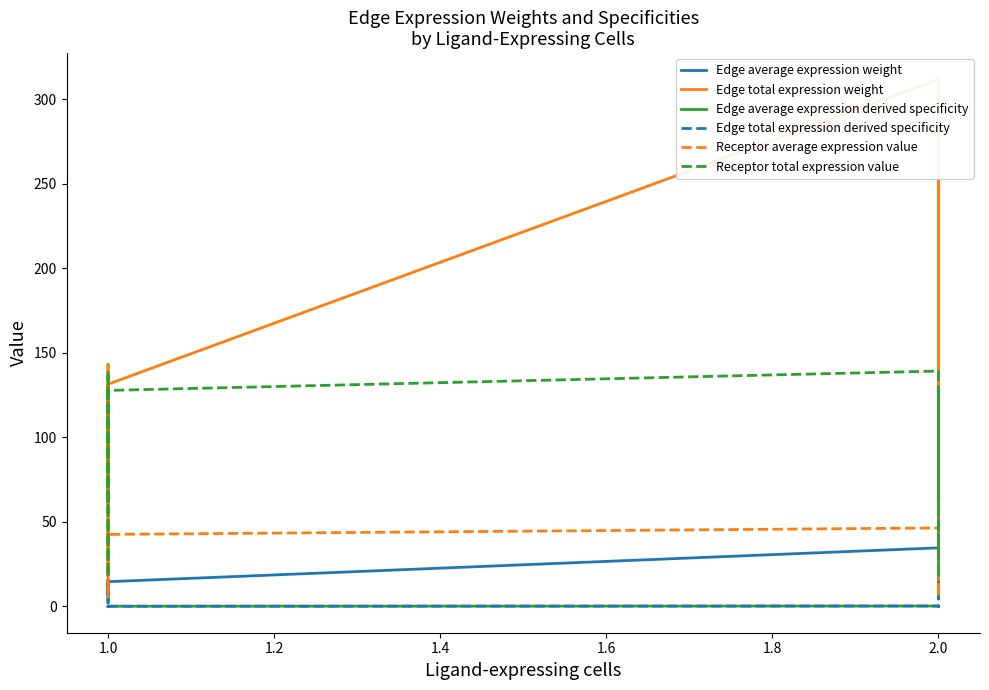

The Edge average expression derived specificity series shows 0.0 at 1.0. True or false?

True